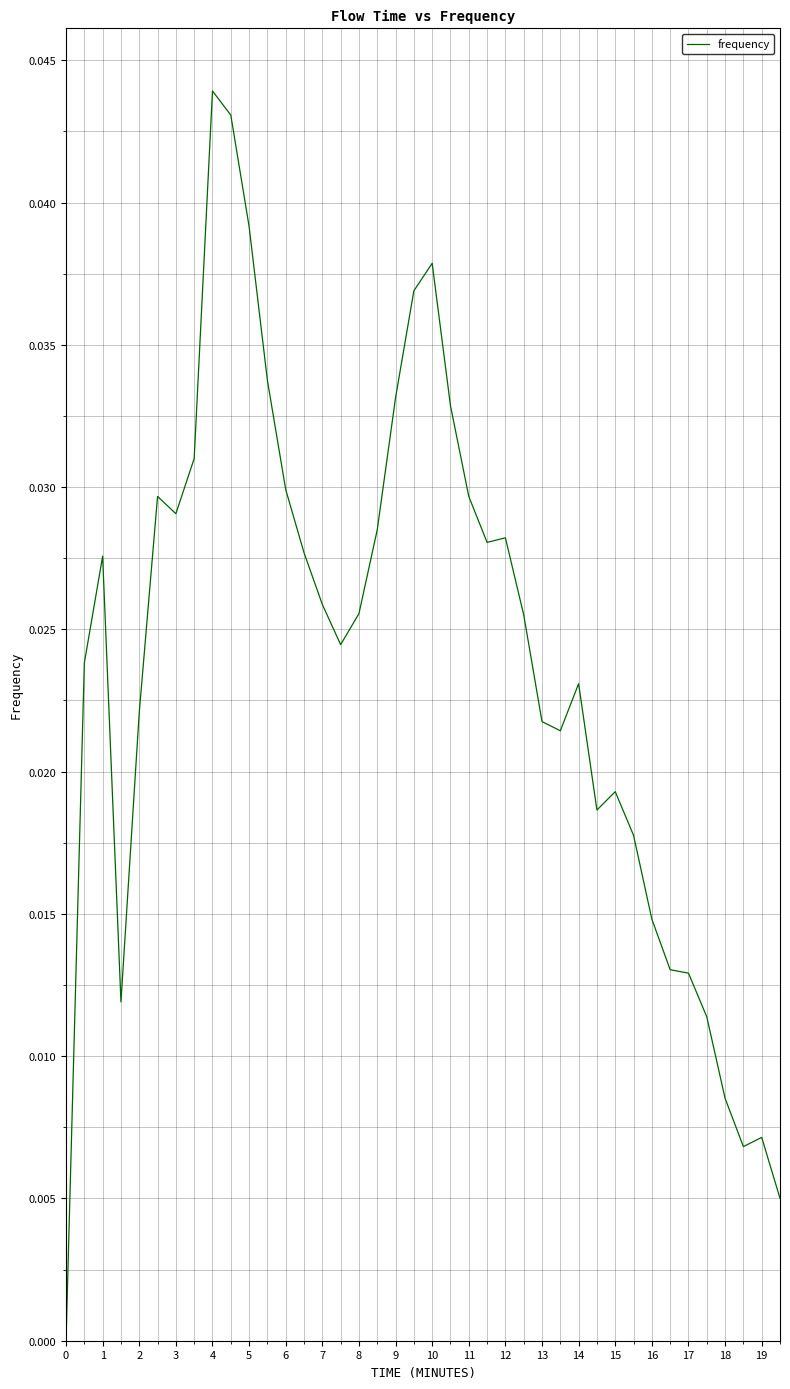

How many series are shown in this chart?

1